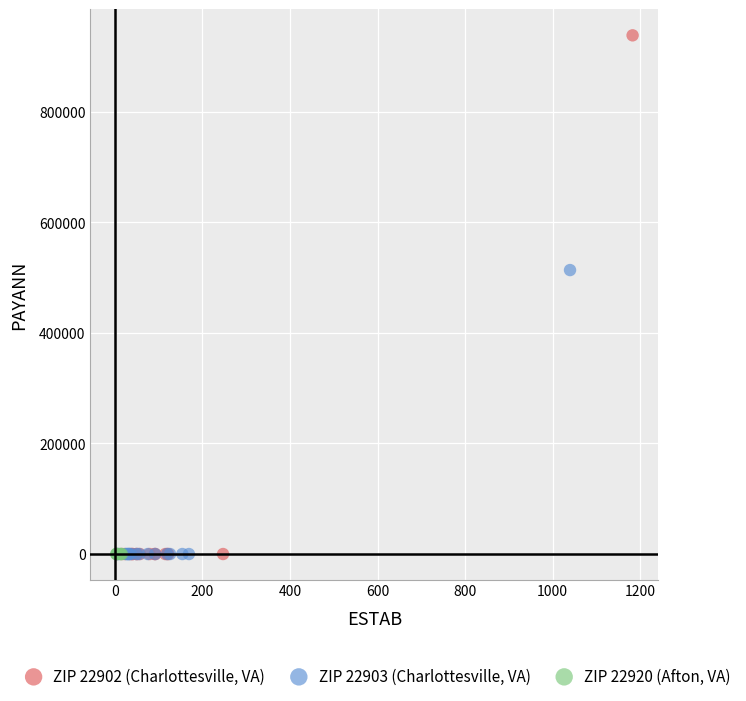

Which series reaches the maximum Y coordinate?

ZIP 22902 (Charlottesville, VA)